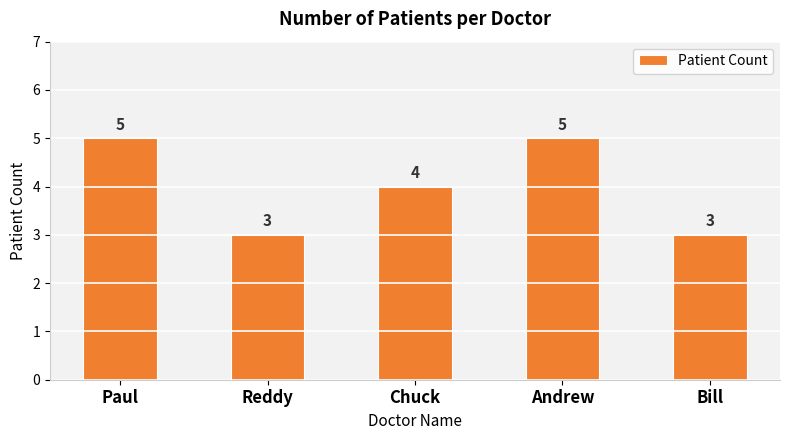

Does the chart contain any negative values?

No